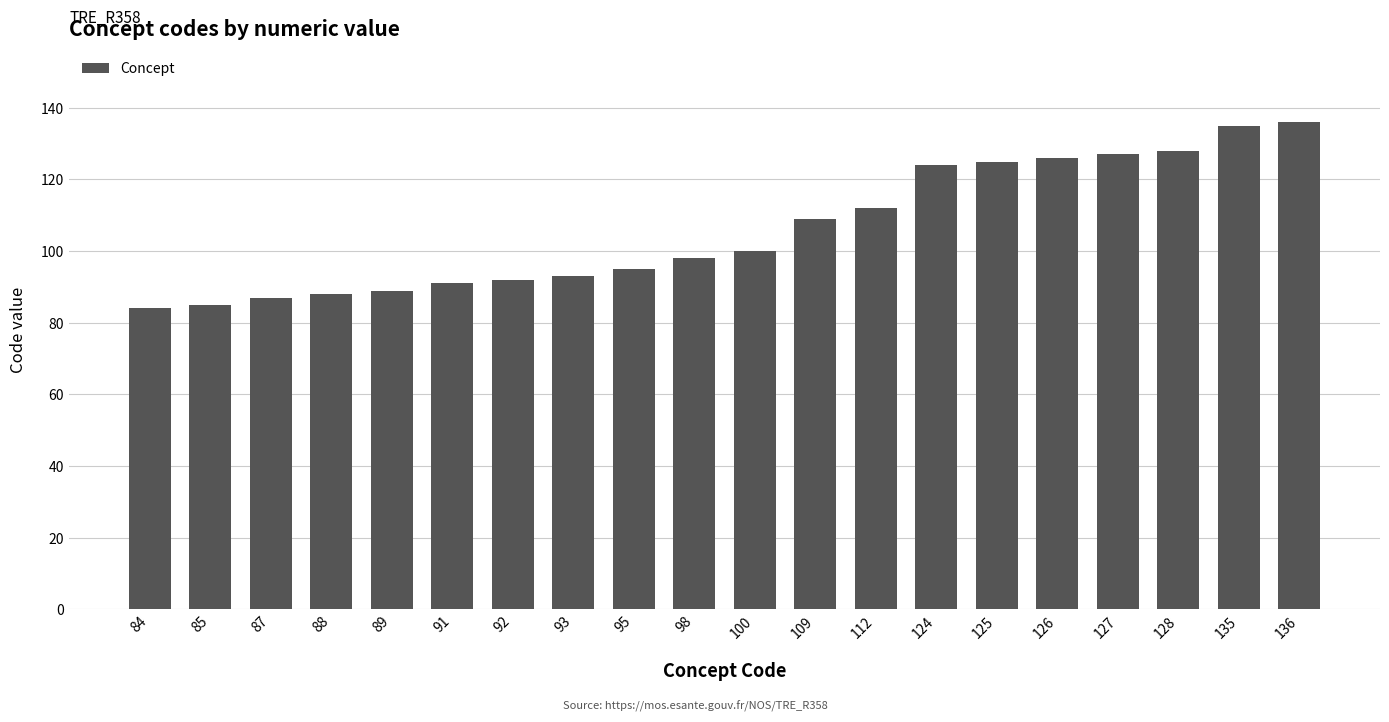

What is the difference between the maximum and second lowest values?

51